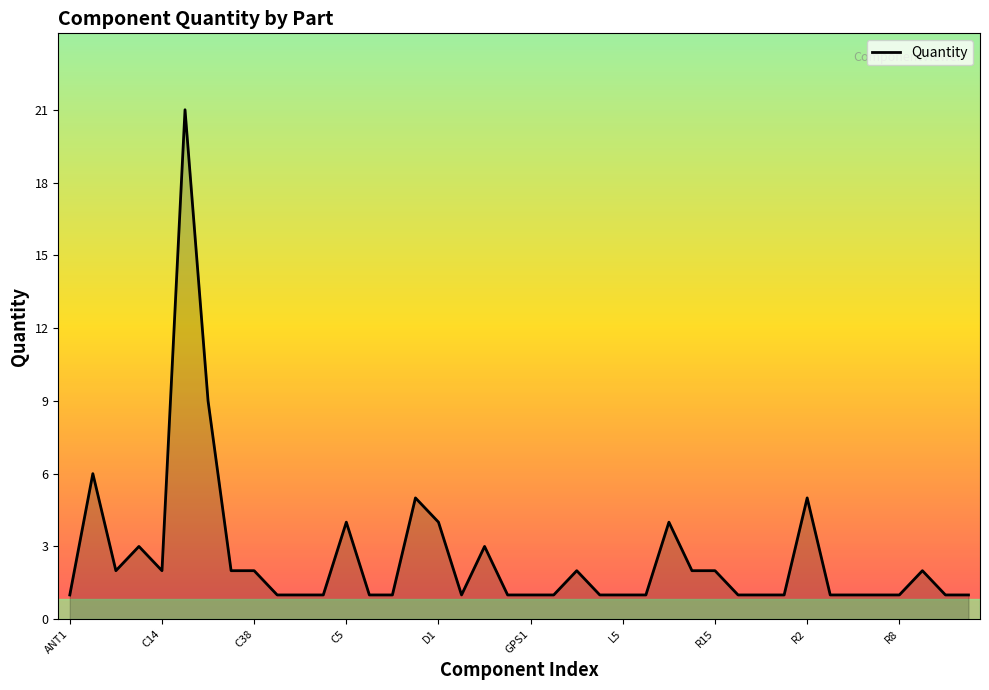

What is the greatest value displayed?

21